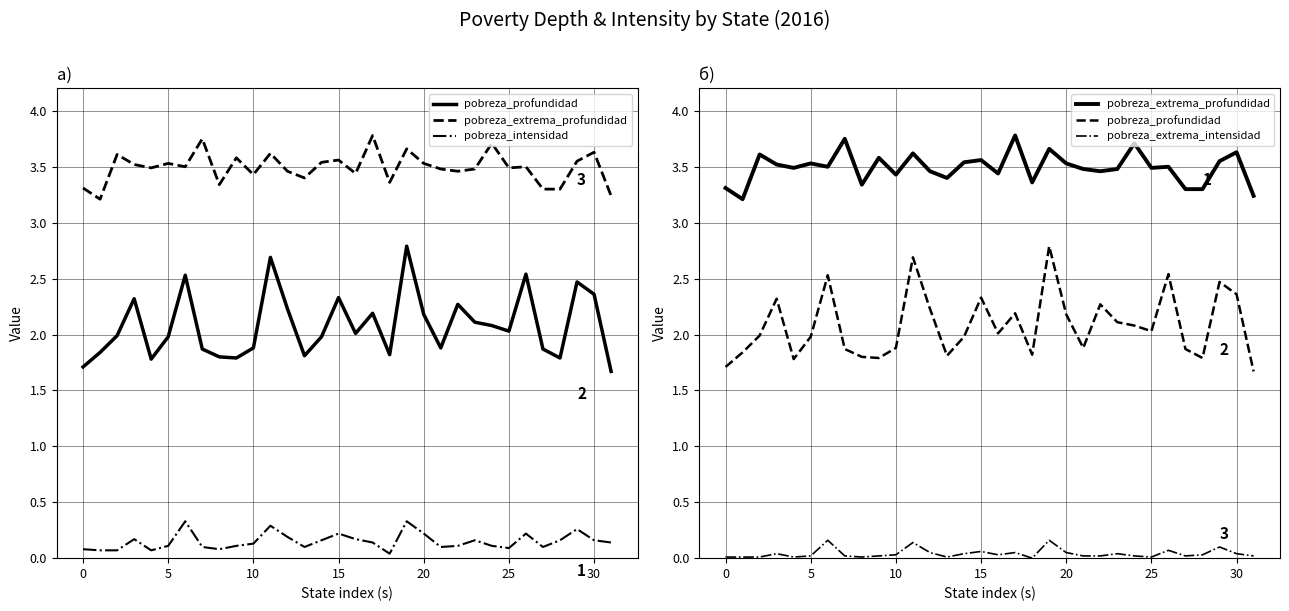

At 31, list the series in order from smallest to largest.

pobreza_extrema_intensidad, pobreza_intensidad, pobreza_profundidad, pobreza_extrema_profundidad